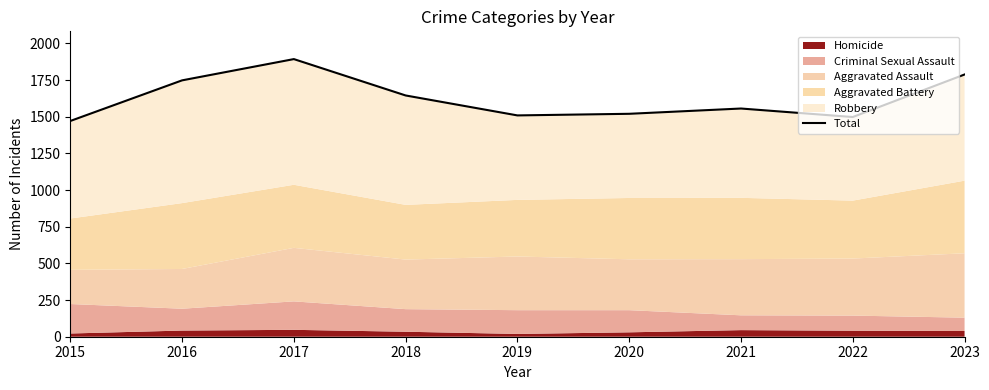

At which category does the chart reach its peak across all series?

2017